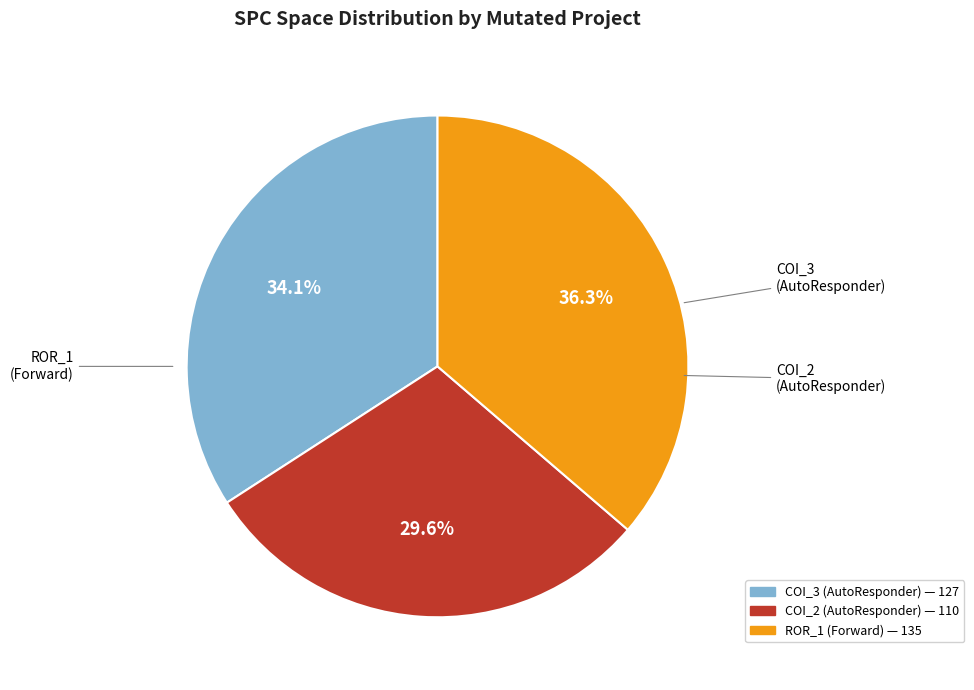

Is there any slice that represents more than half of the pie?

No